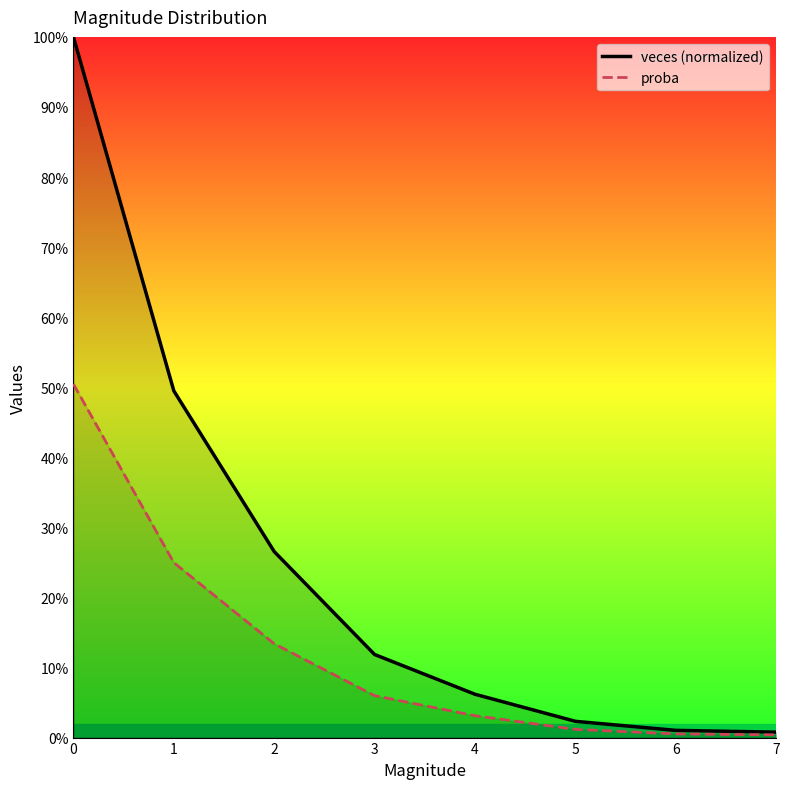

What are all the series names shown in the legend?

veces, proba